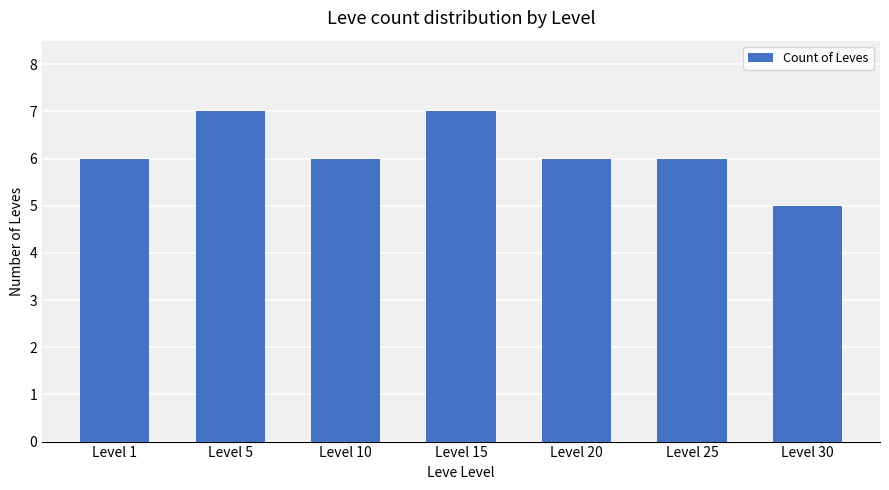

What is the value of the 1st bar from the left?

6